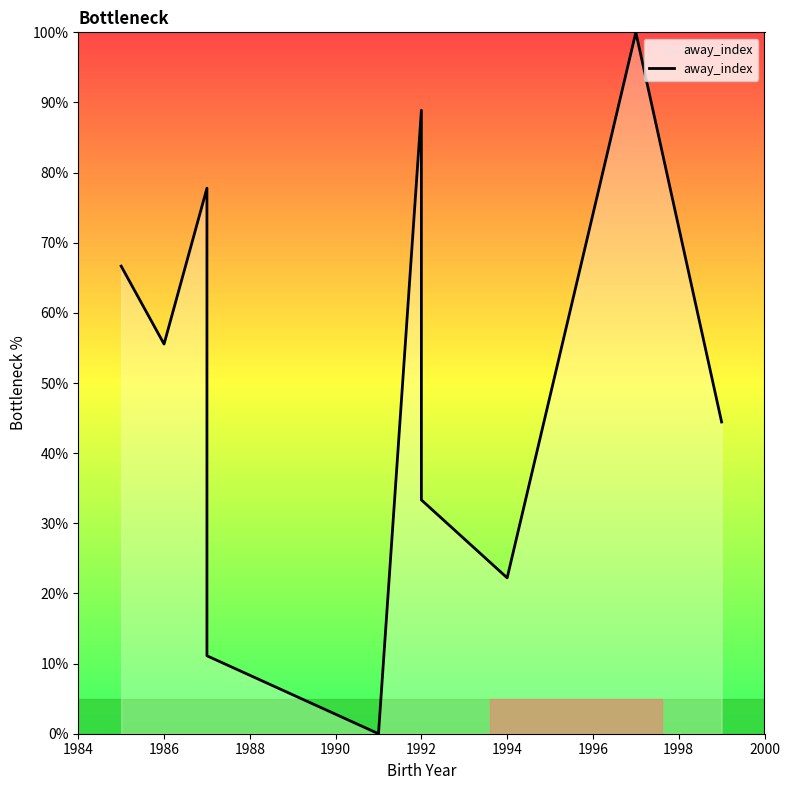

What is the difference between the maximum and minimum values?

100.0